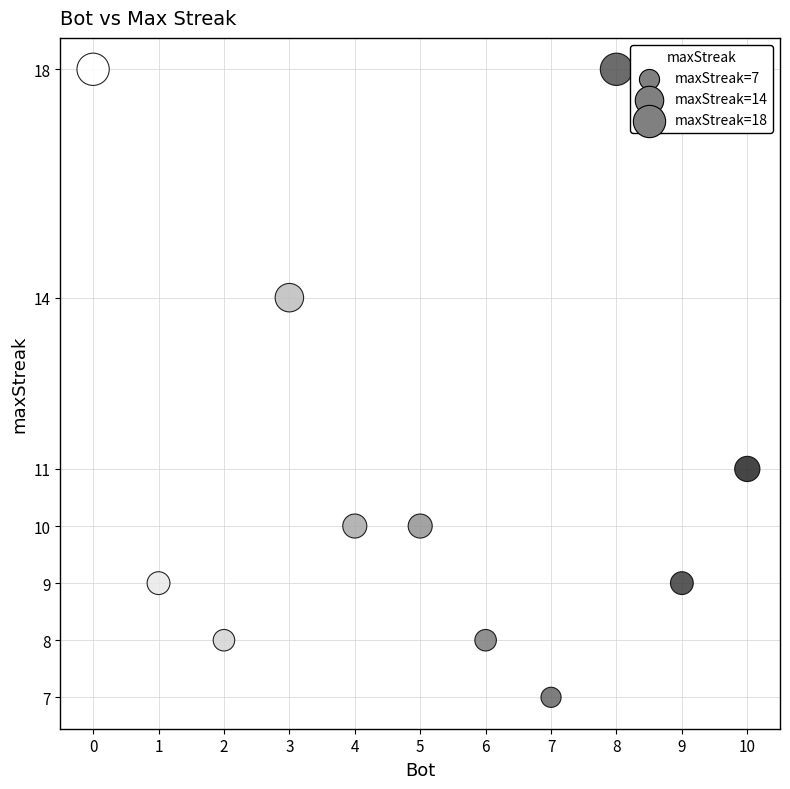

What Y value in the scatter plot is closest to 12?

11